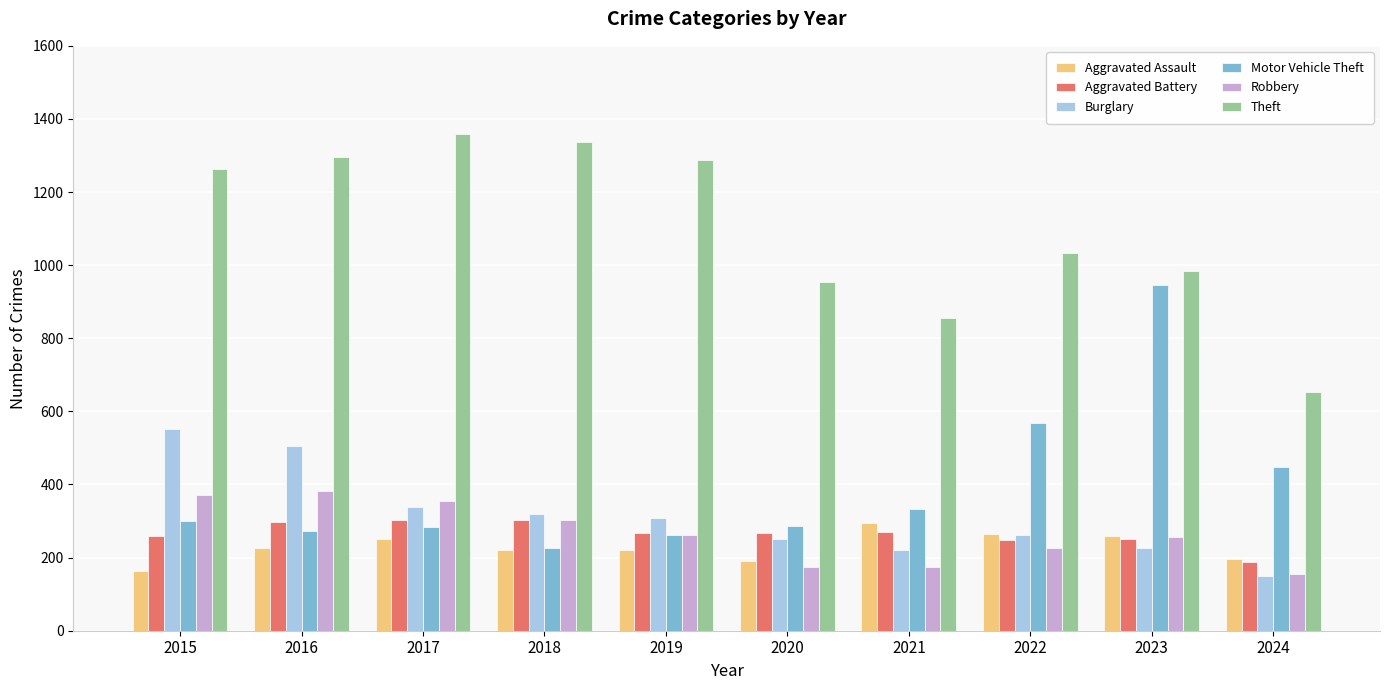

How many bars are there in total?

60